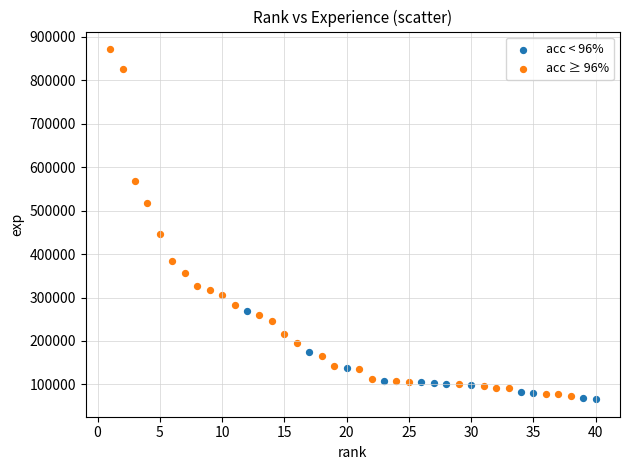

Which series reaches the maximum Y coordinate?

acc ≥ 96%